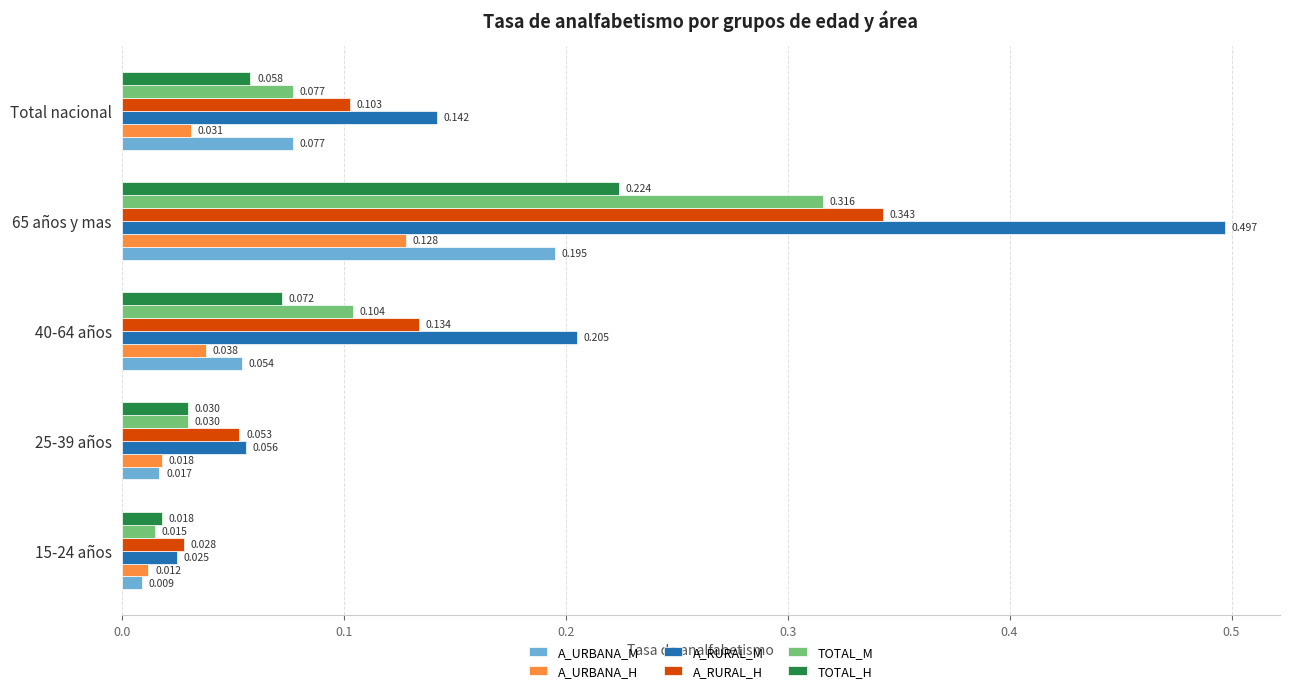

List the series in order of their peak value, lowest first.

A_URBANA_H, A_URBANA_M, TOTAL_H, TOTAL_M, A_RURAL_H, A_RURAL_M